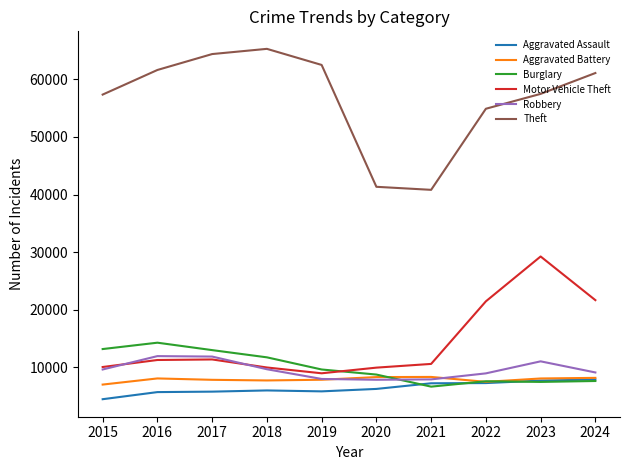

True or false: Aggravated Assault and Theft cross at least once.

False